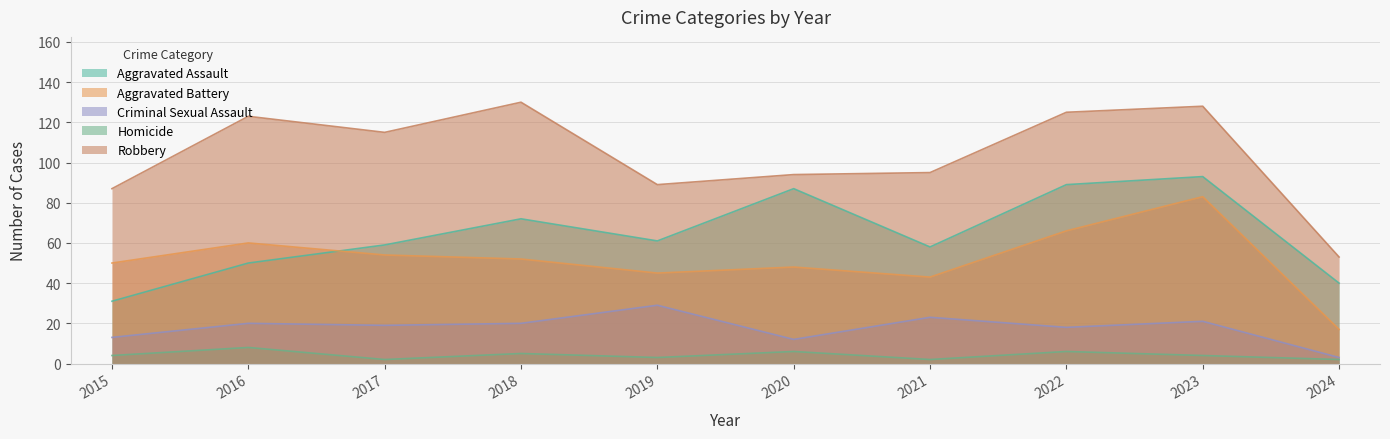

At which category does Aggravated Battery reach its first local peak?

2016